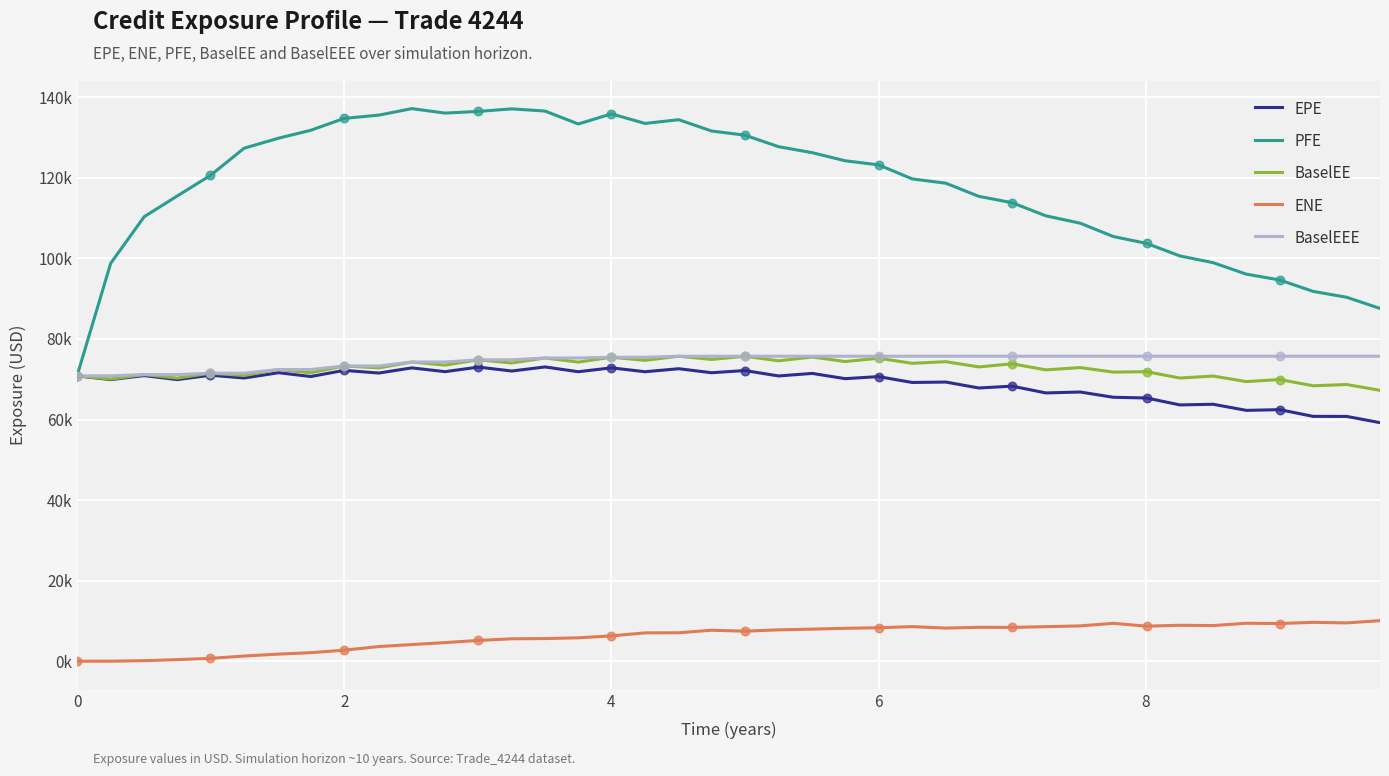

What are all the series names shown in the legend?

EPE, PFE, BaselEE, ENE, BaselEEE